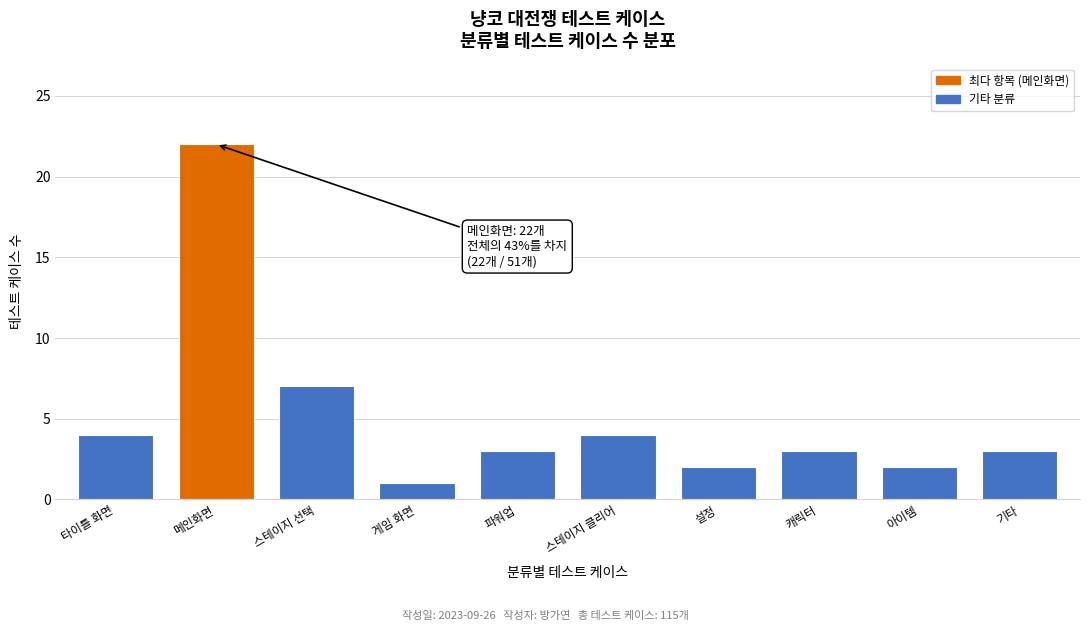

Reading left to right, list all the values displayed in this chart.

4	22	7	1	3	4	2	3	2	3